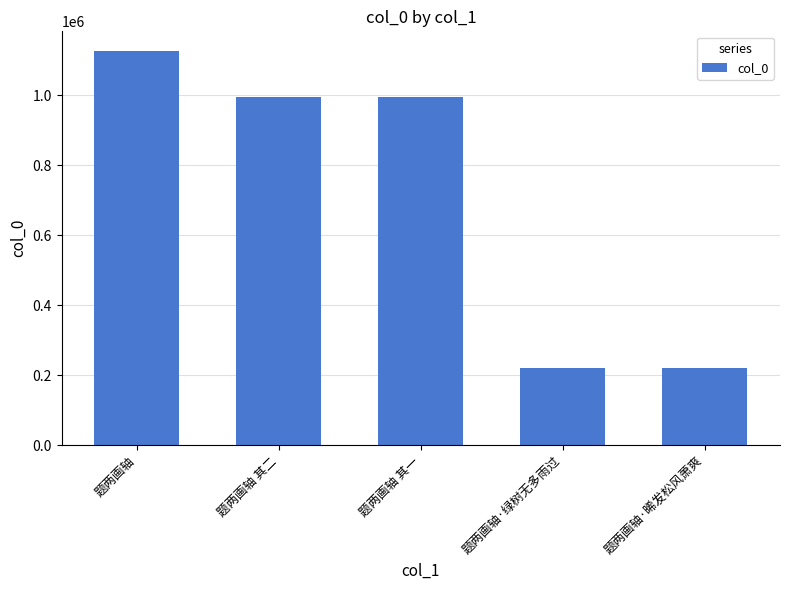

Are the bars grouped side by side (vs. stacked)?

No